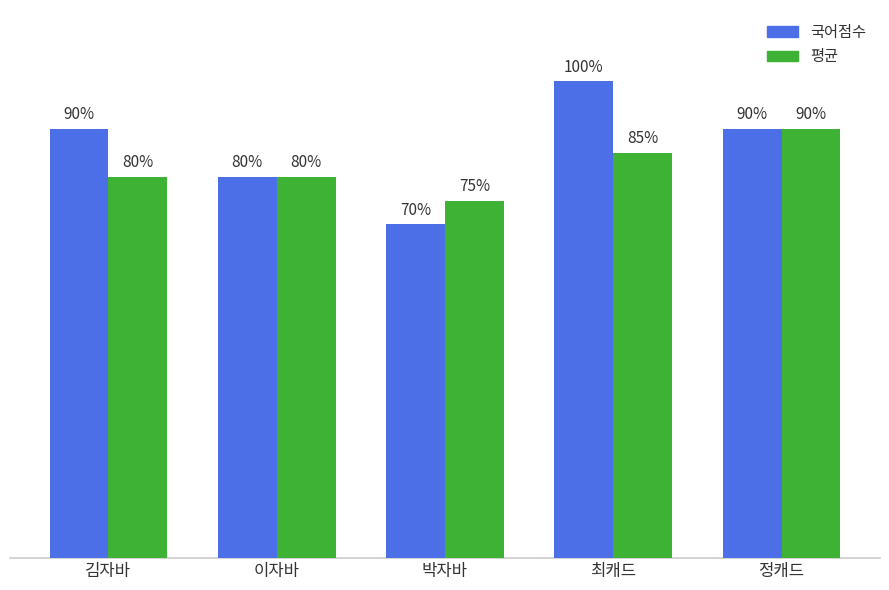

Which series has the largest range (max minus min)?

국어점수